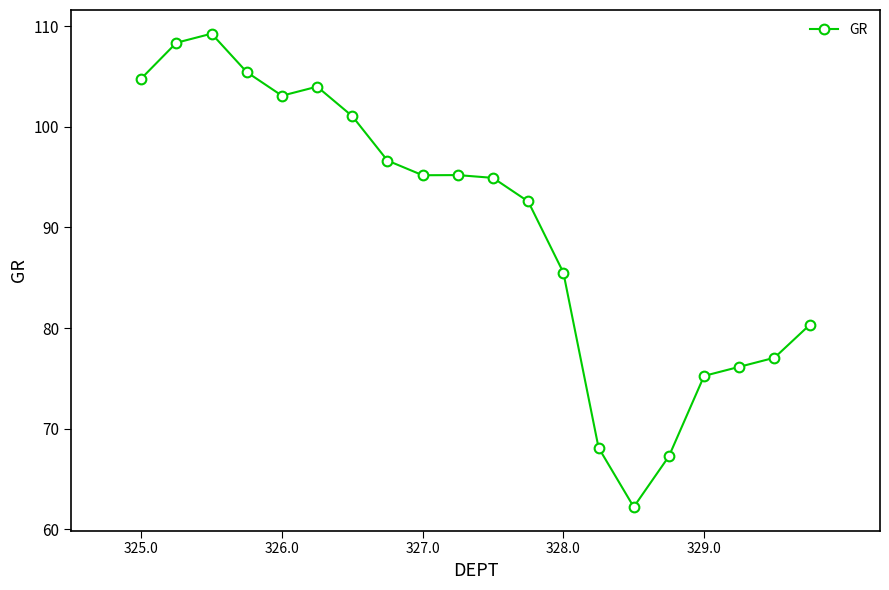

True or false: the data has more than 0 interior local peaks.

True